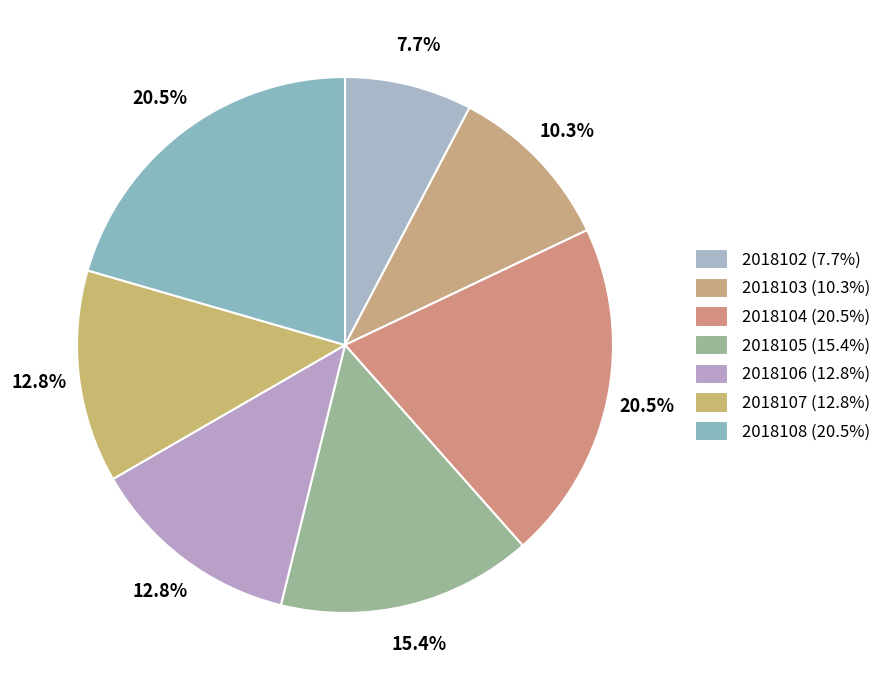

To the nearest percent, what is the difference between the 2018104 and 2018107 slice percentages?

8%